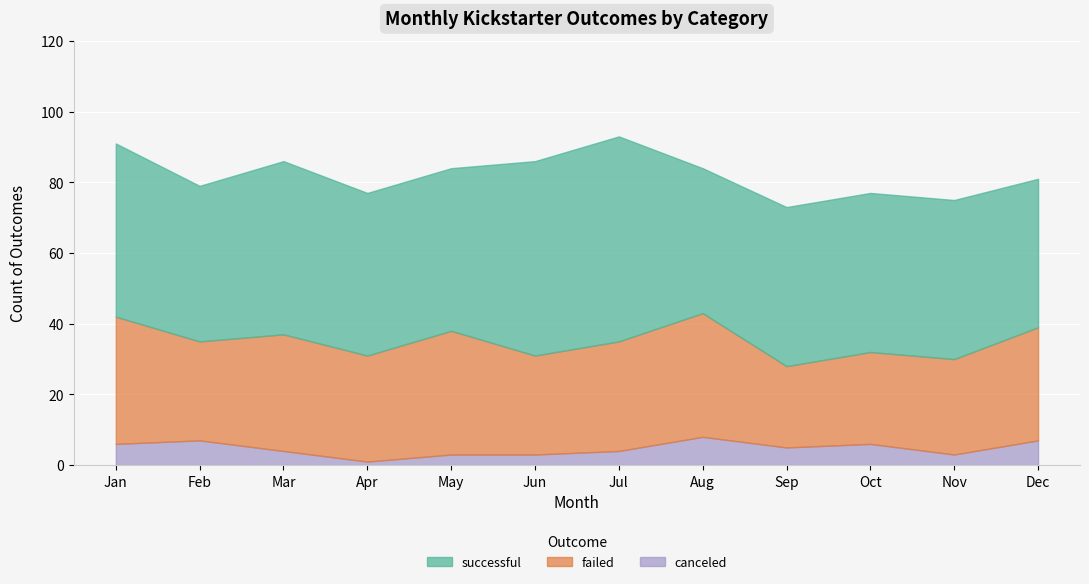

How many data points in successful are less than 46?

6